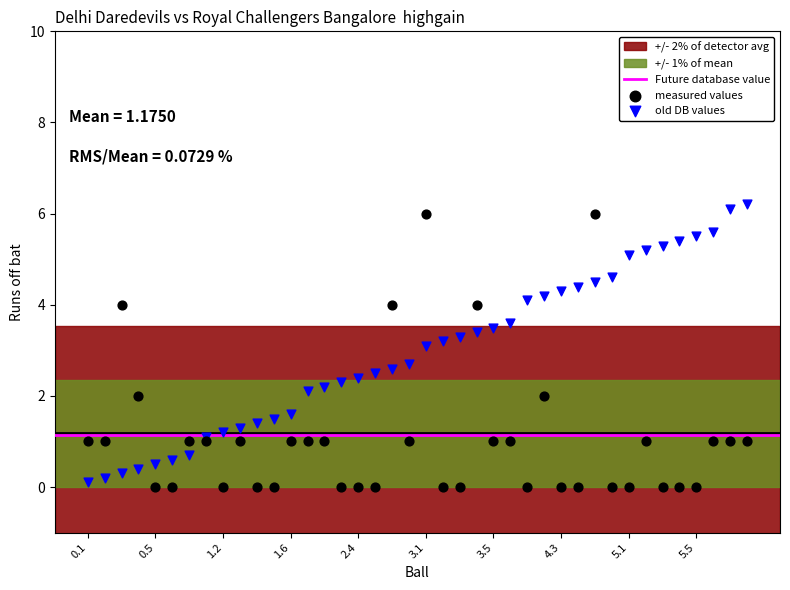

Which series has the widest spread of Y values?

old DB values